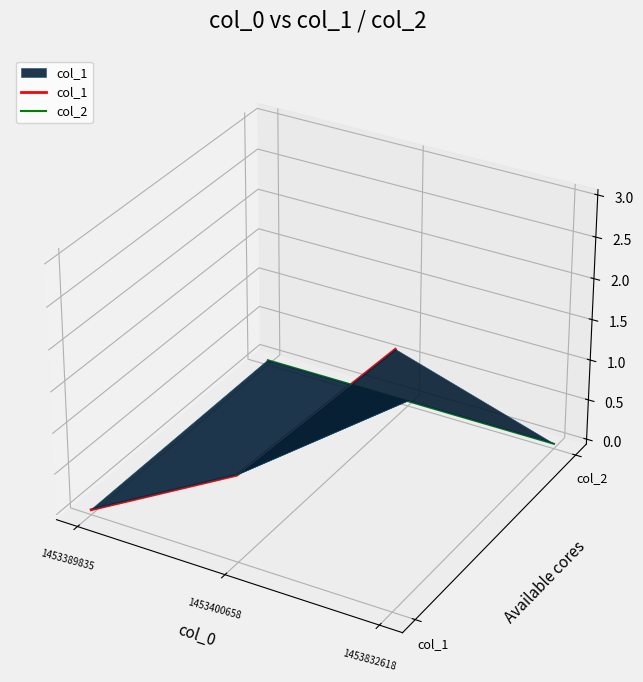

Rank the series by their maximum value, from highest to lowest.

col_1, col_2